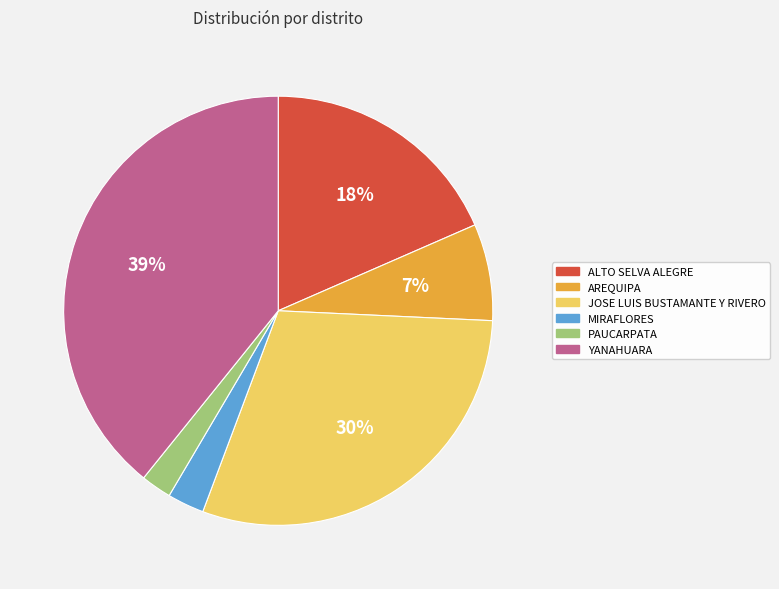

How many slices are in this pie chart?

6